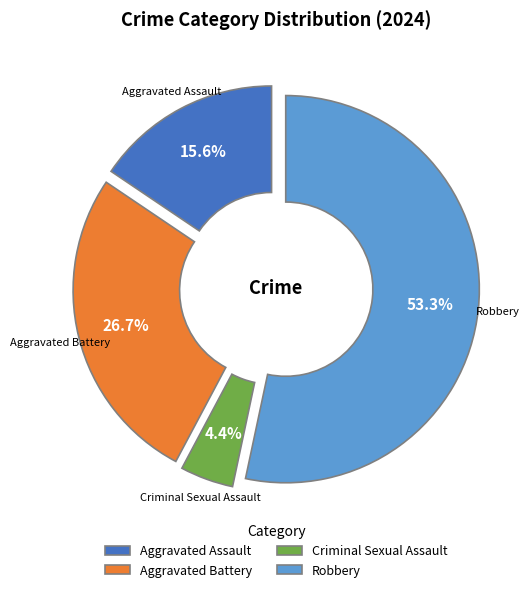

What percentage is the Robbery slice, to the nearest percent?

53%